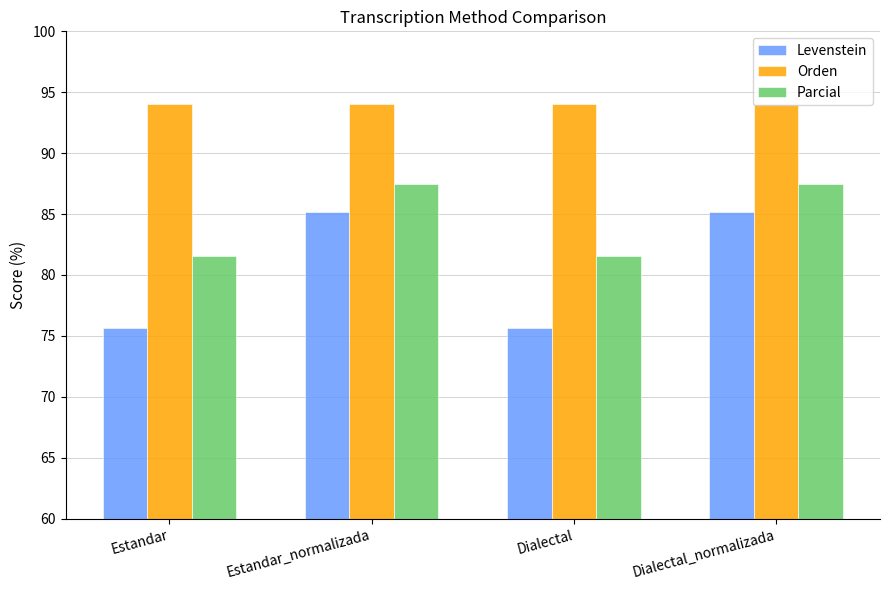

Reading left to right, transcribe all the data shown in this chart.

Levenstein: 75.6	85.1	75.6	85.1
Orden: 94.0	94.0	94.0	94.0
Parcial: 81.5	87.5	81.5	87.5